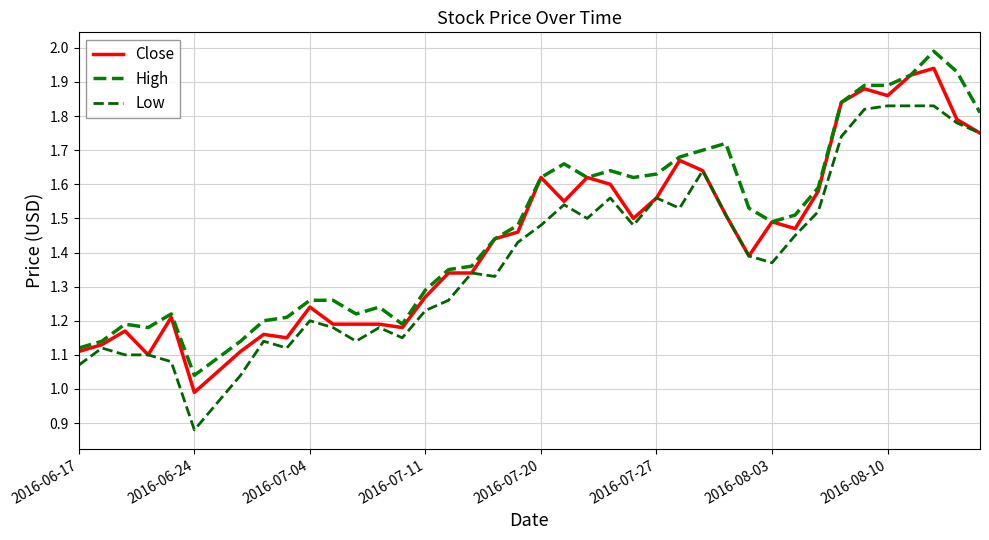

Does the chart display data point markers on the line(s)?

No